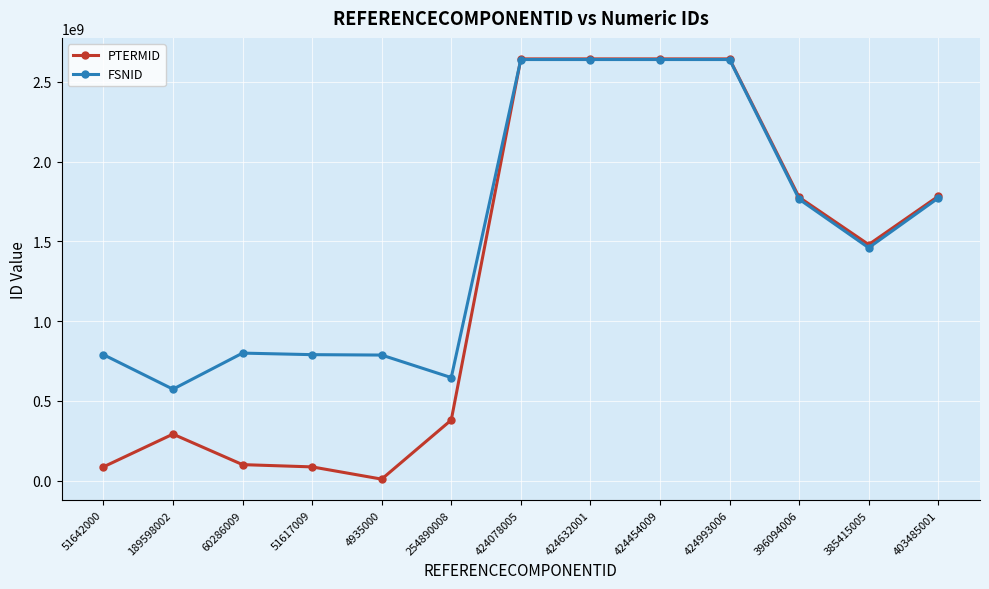

Which category has the lowest value in the PTERMID series?

4935000